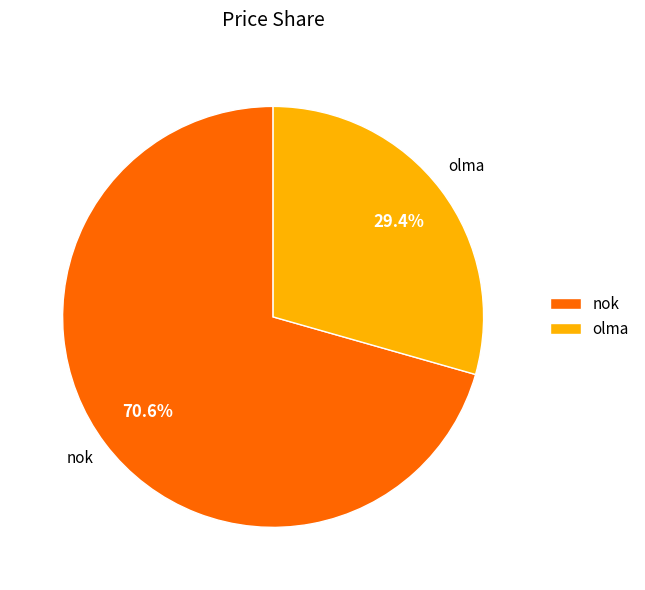

How many segments does this pie chart have?

2